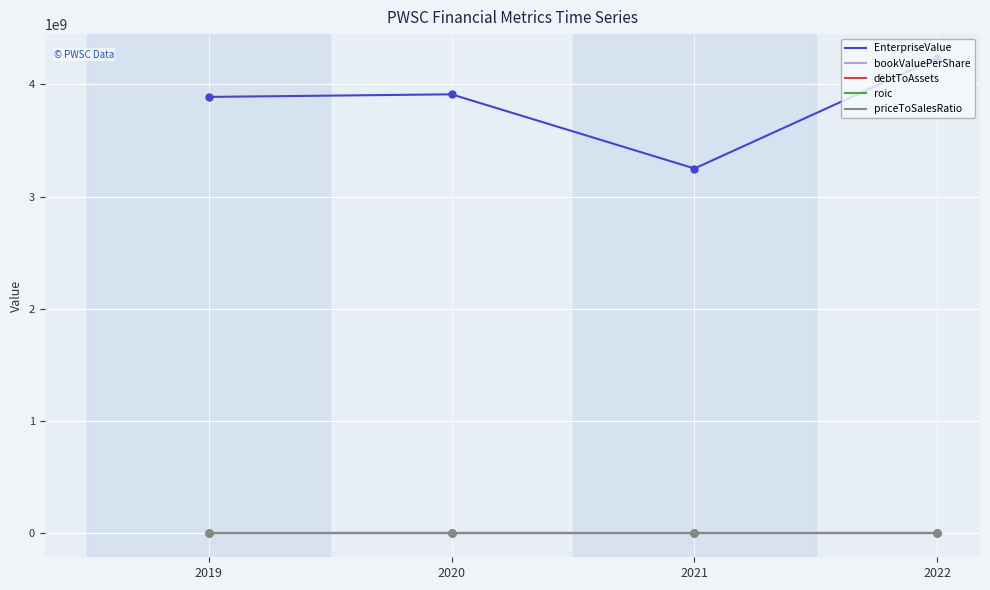

Which series has the widest spread of values?

EnterpriseValue